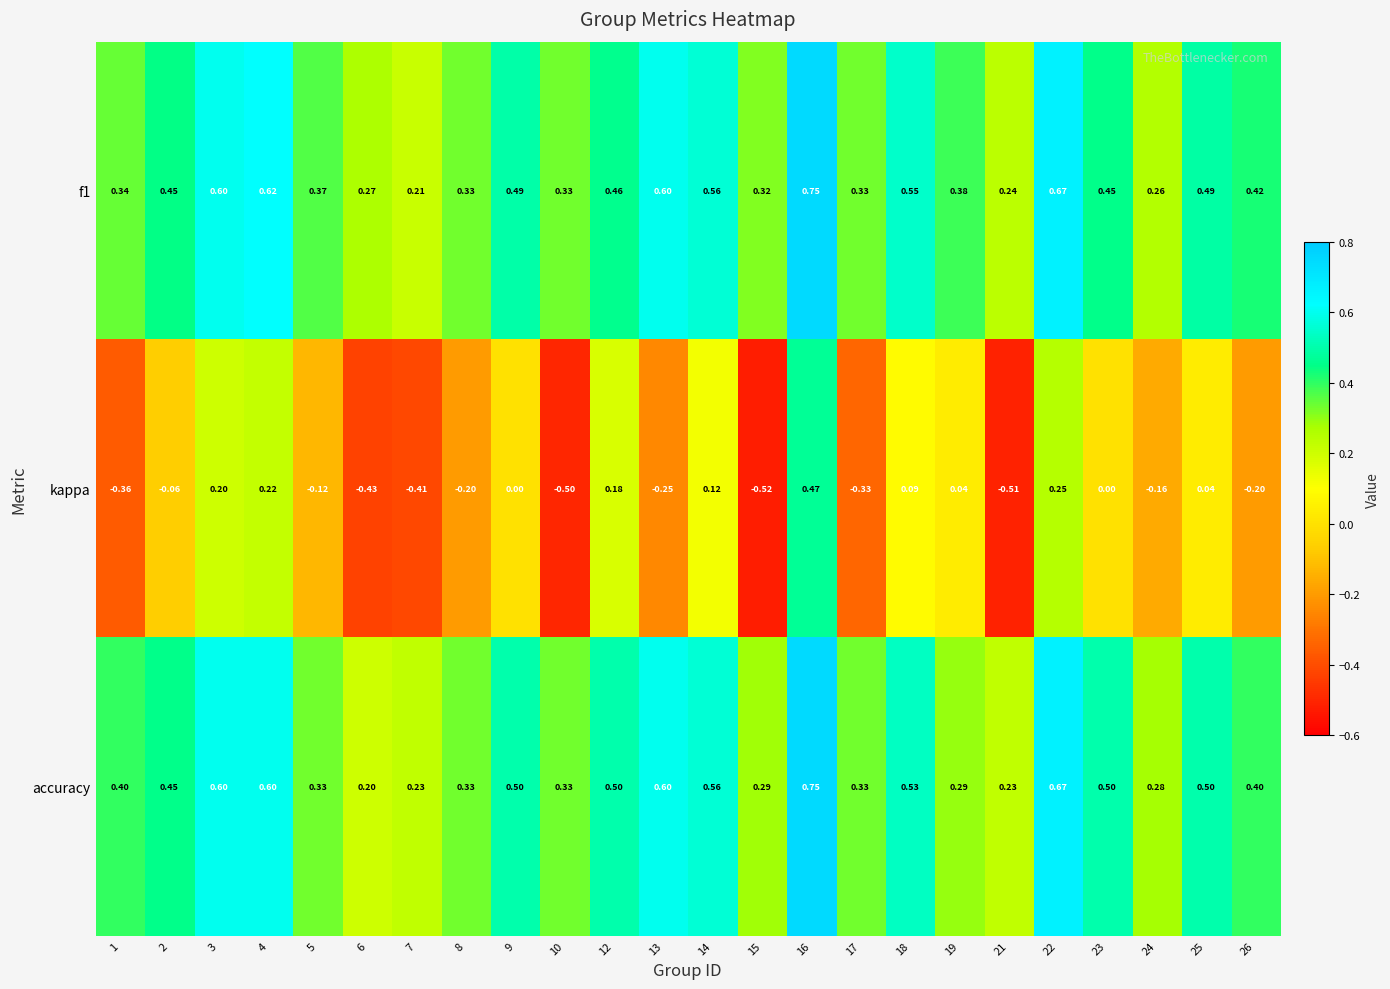

Which series has the largest range (max minus min)?

kappa